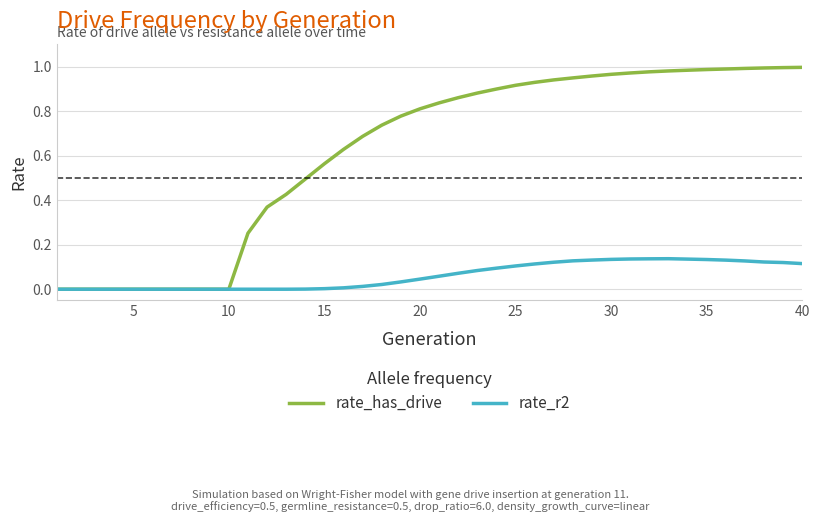

Which series has the largest total across all categories?

rate_has_drive